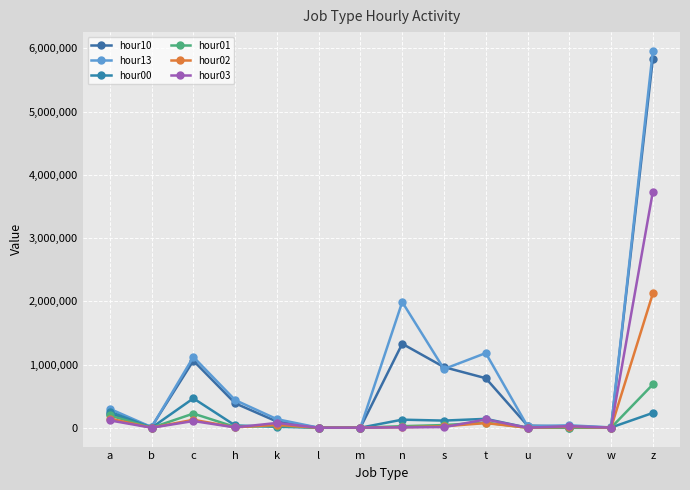

How many data points in hour01 are less than 24698?

7